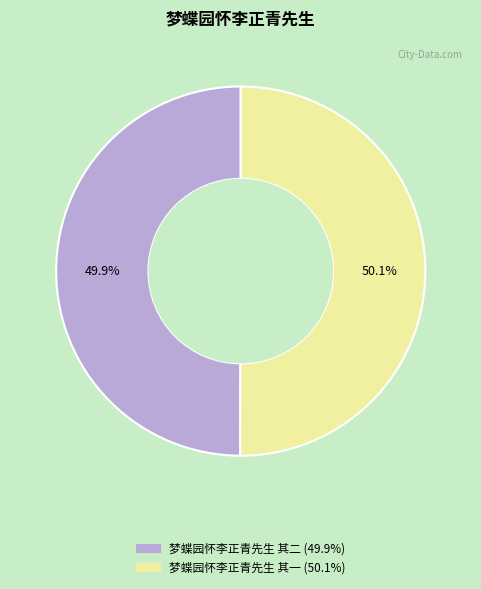

Count the number of slices in the pie.

2